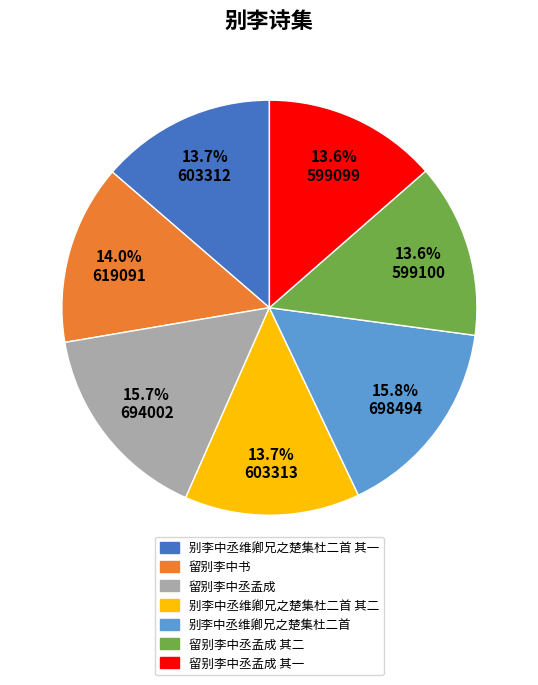

To the nearest percent, what portion does 别李中丞维卿兄之楚集杜二首 represent?

16%